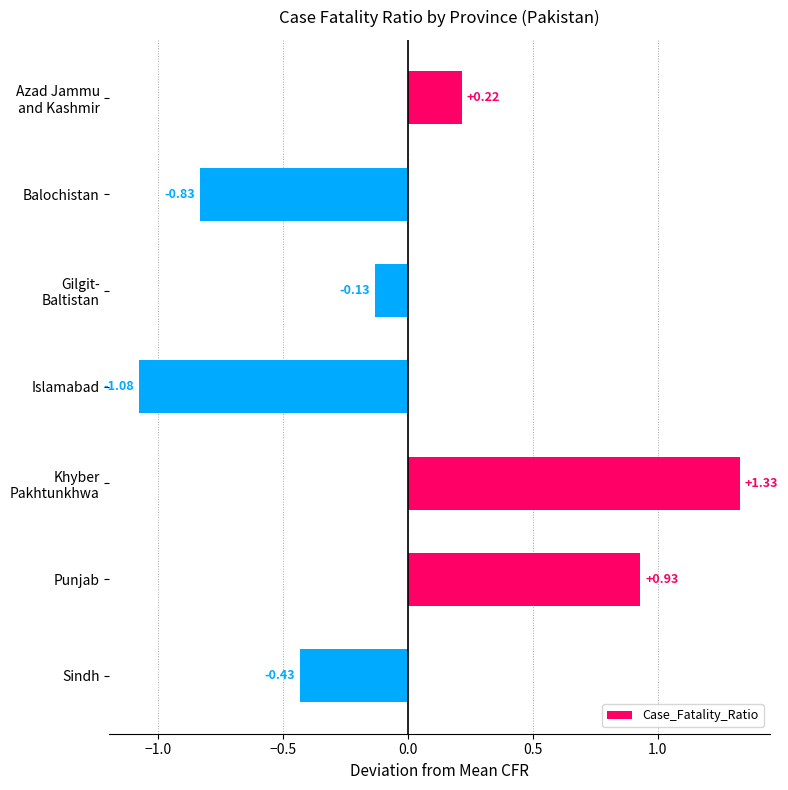

What is the label of the 7th bar from the top?

Sindh